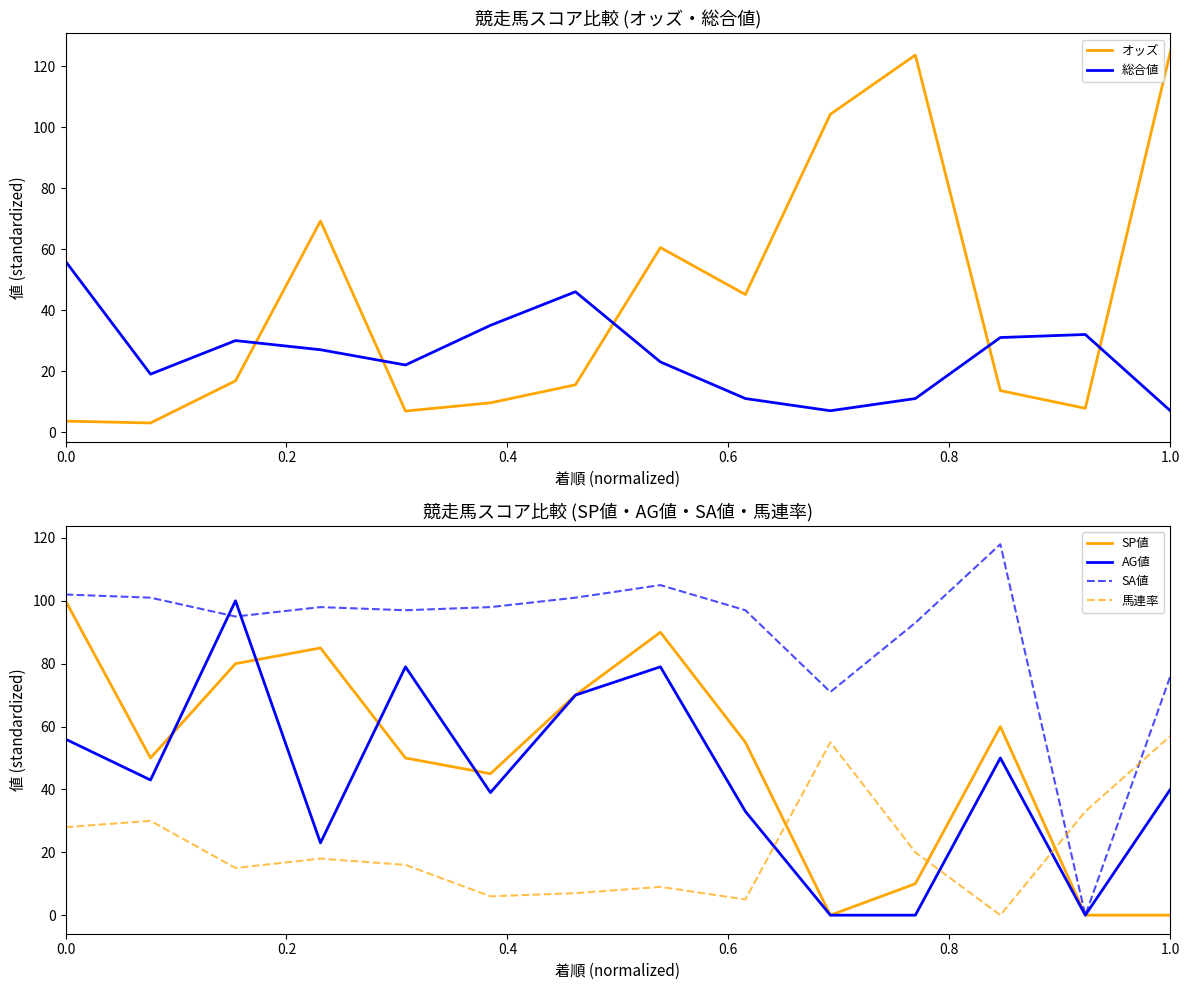

True or false: AG値 and 馬連率 intersect in this chart.

True